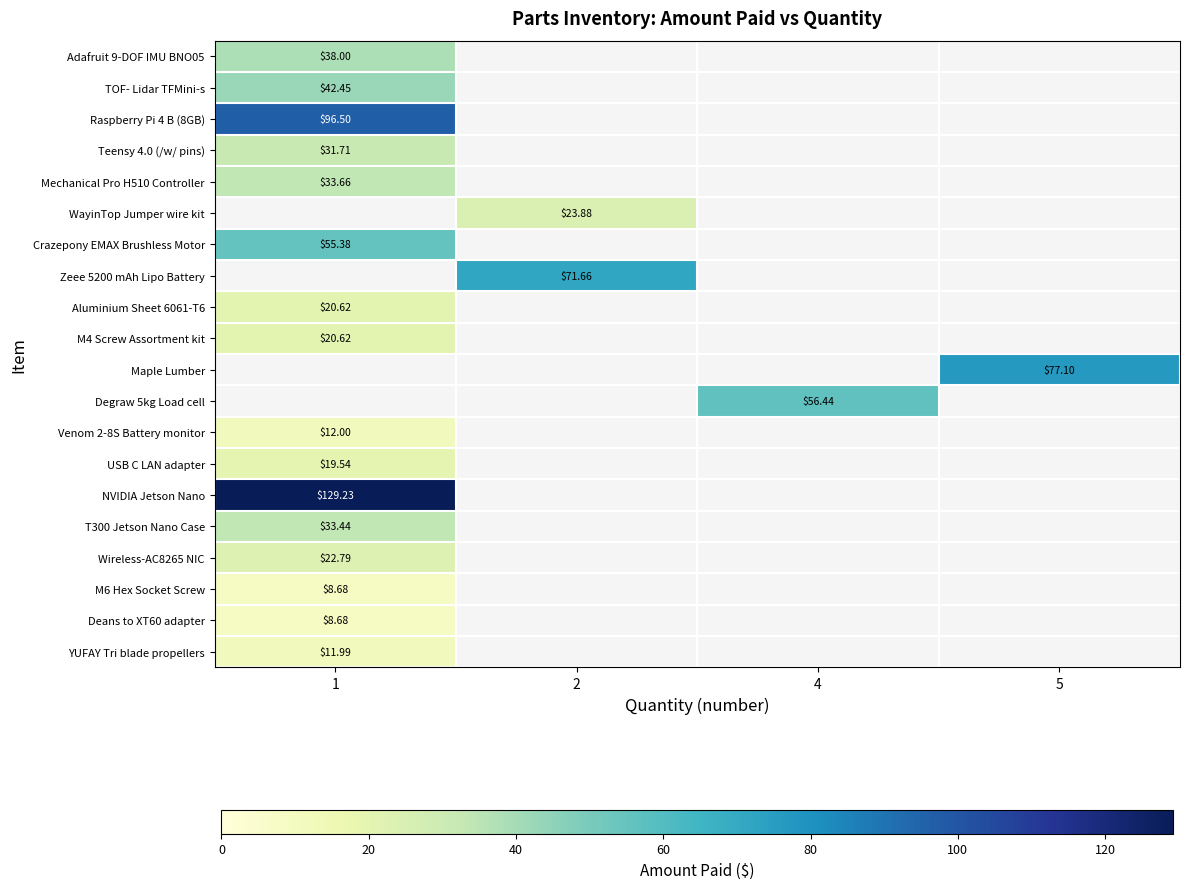

Is the value of Venom 2-8S Battery monitor at 1 greater than the value of T300 Jetson Nano Case at 1?

No